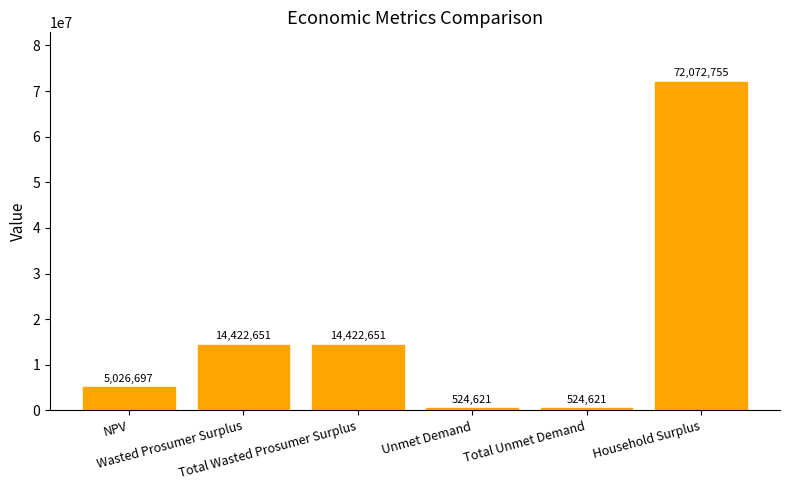

What is the minimum value shown in the chart?

524621.2